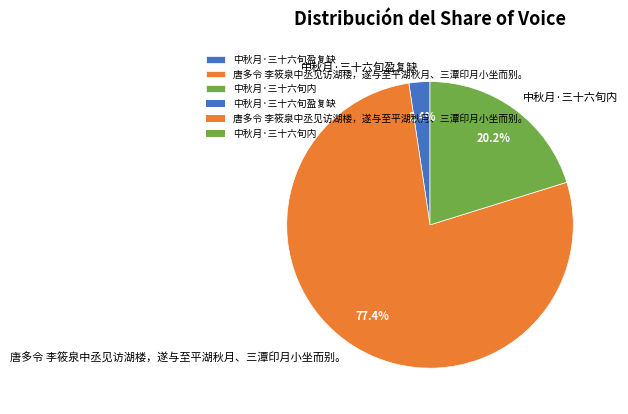

Rank the categories by value from lowest to highest.

中秋月·三十六旬盈复缺, 中秋月·三十六旬内, 唐多令 李筱泉中丞见访湖楼，遂与至平湖秋月、三潭印月小坐而别。